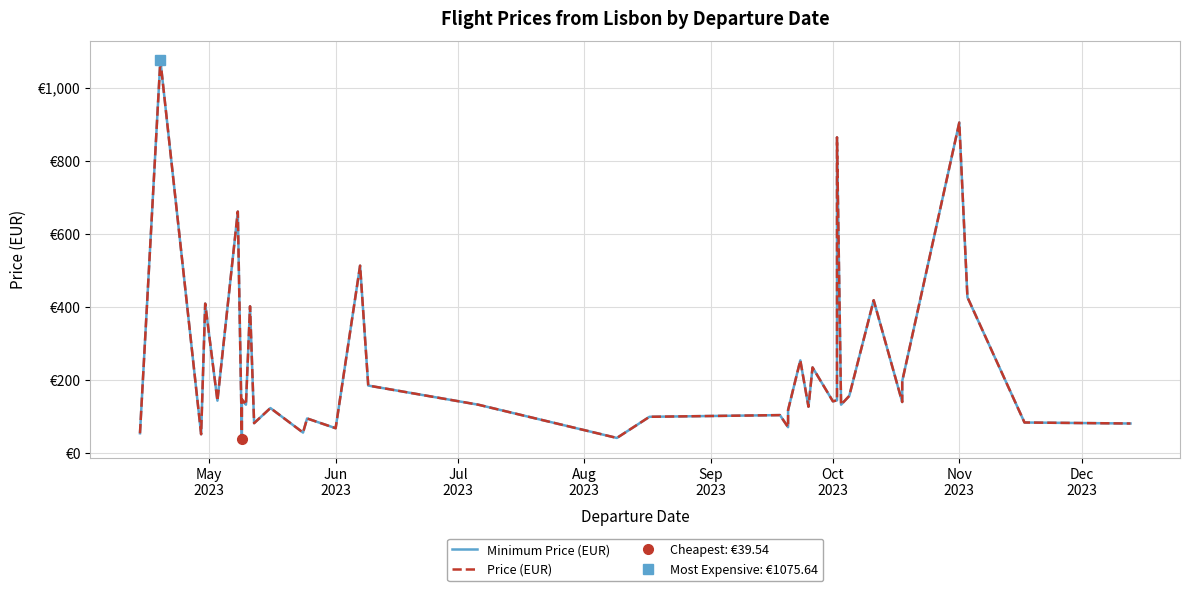

What is the difference between the maximum and minimum values in the Price (EUR) series?

1036.1